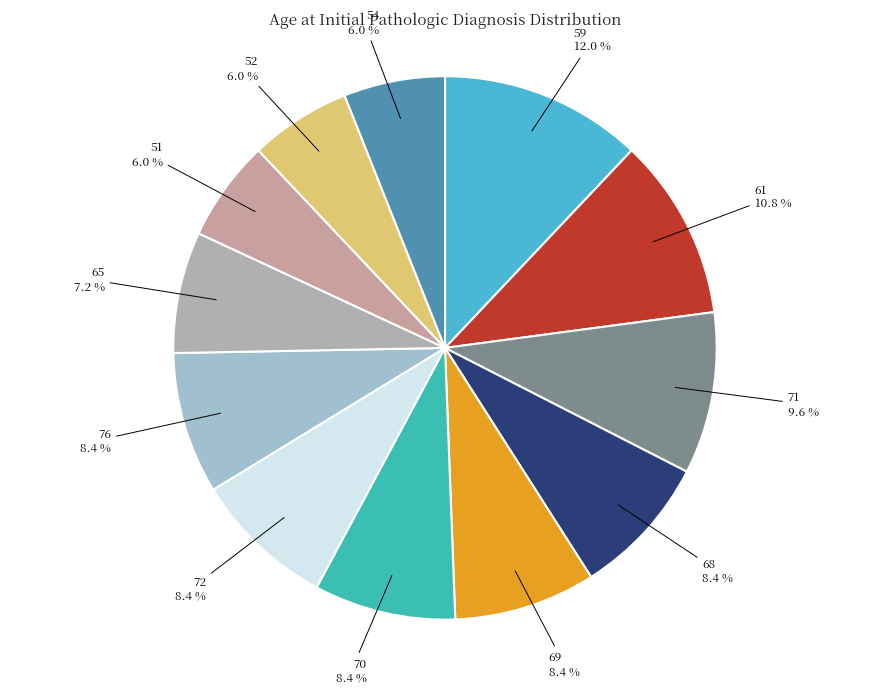

How much of the chart is everything except 59?

88.0%